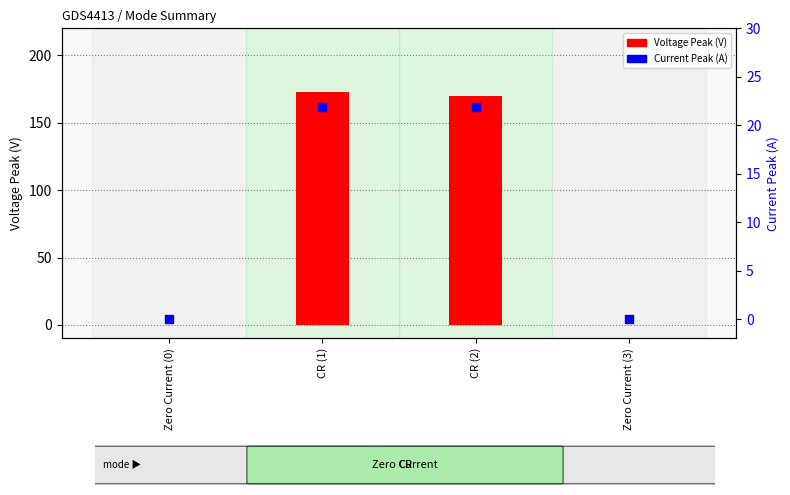

What are all the series names shown in the legend?

Voltage Peak (V), Current Peak (A)